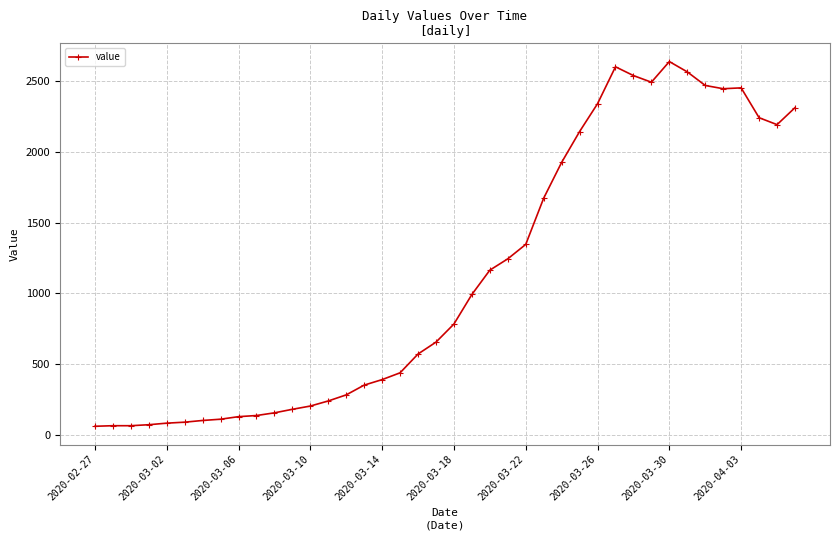

What is the greatest value displayed?

2640